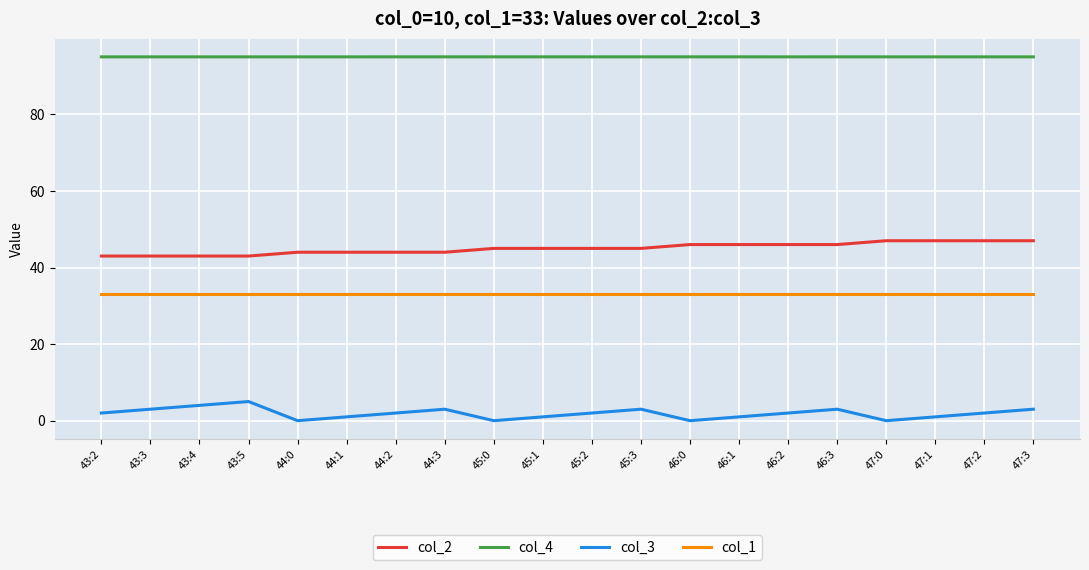

What is the maximum value for col_1?

33.0